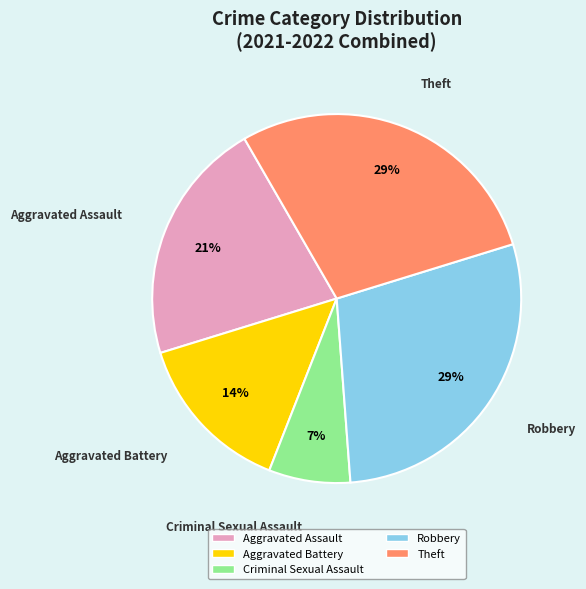

To the nearest percent, what percentage of the pie is Theft?

29%